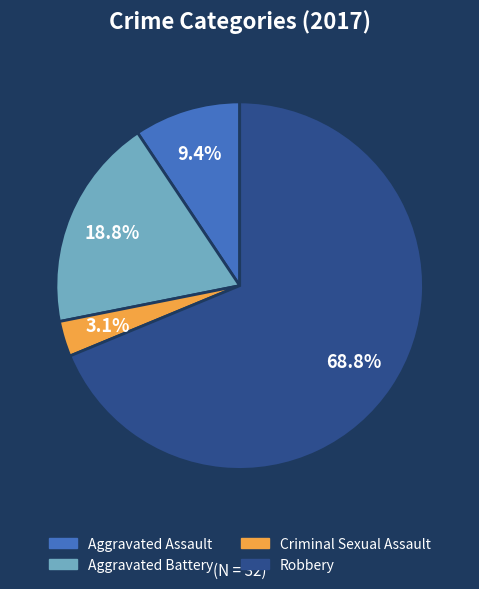

Which category accounts for the majority?

Robbery